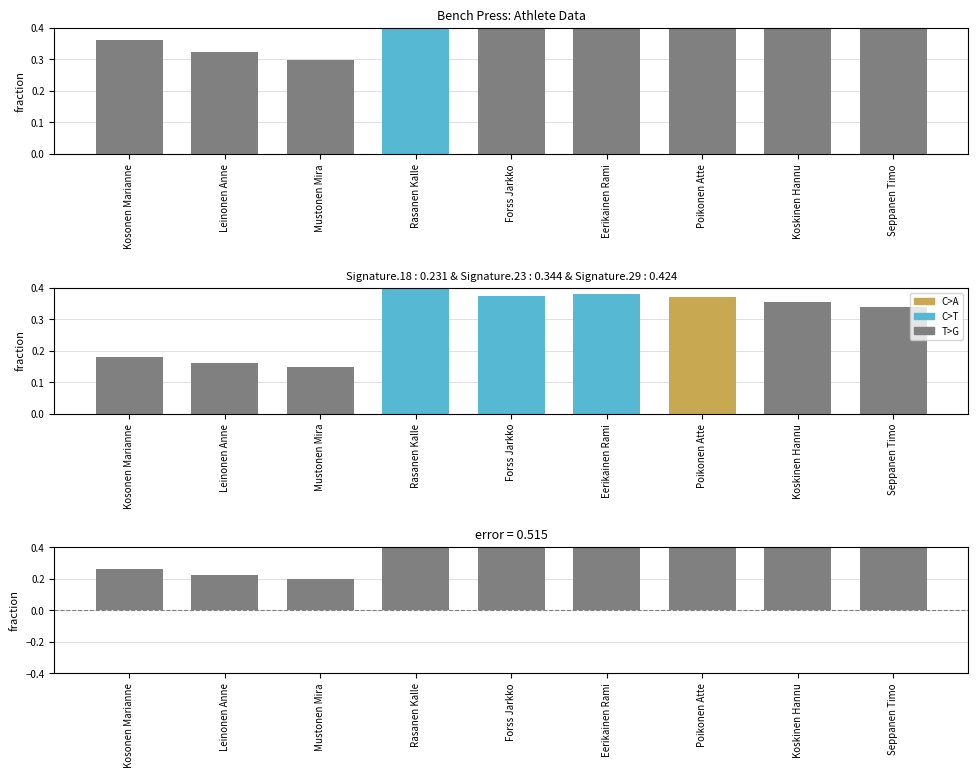

The value of bench press at Rasanen Kalle is 1.0. True or false?

True